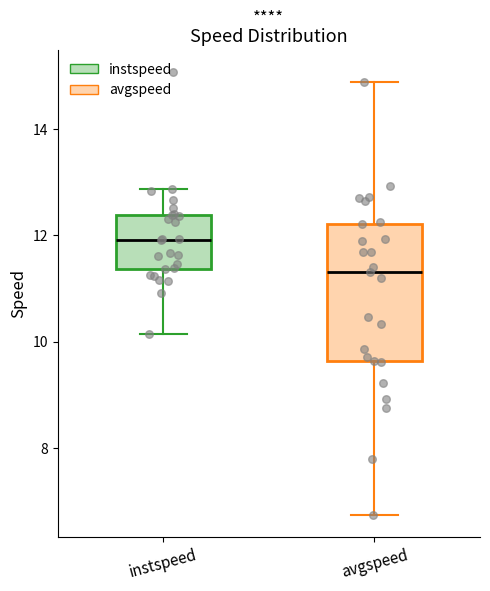

Where is the lower edge of the box for instspeed on the y-axis? The values are not printed on the chart, so give them approximately, as read against the axis.

11.4